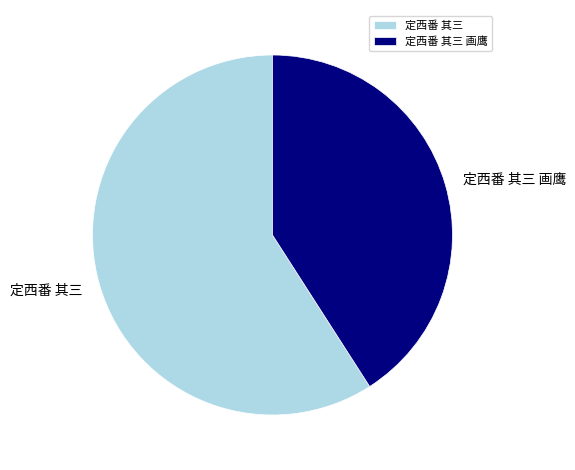

Approximately how many times larger is the value at 定西番 其三 画鹰 compared to 定西番 其三?

0.7